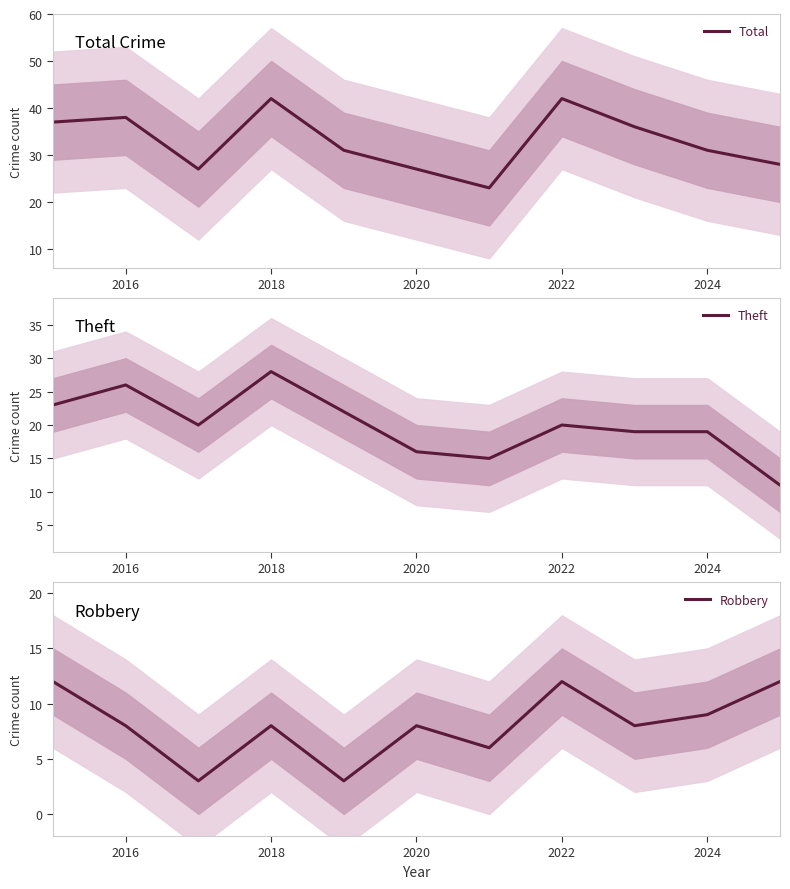

Which series has the largest total across all categories?

Total